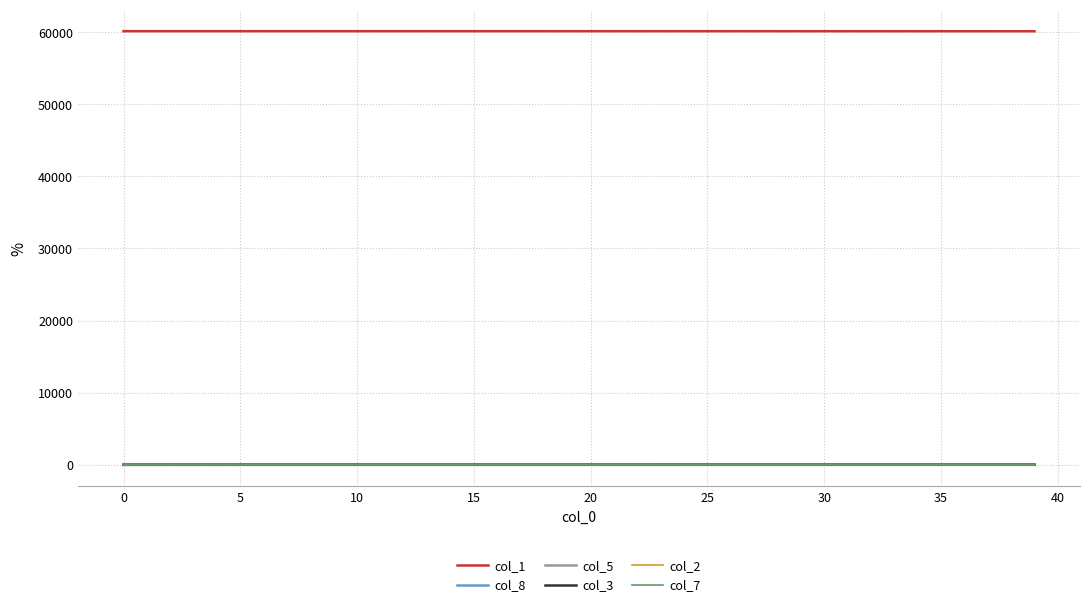

True or false: col_8 and col_1 cross at least once.

False